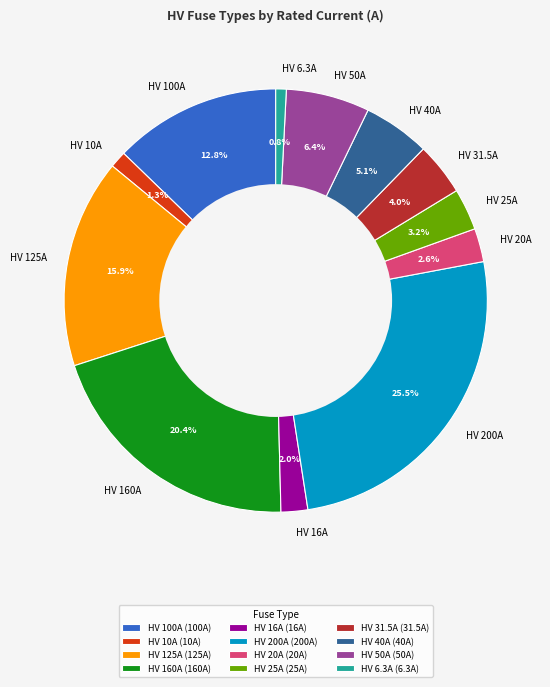

How many segments does this pie chart have?

12